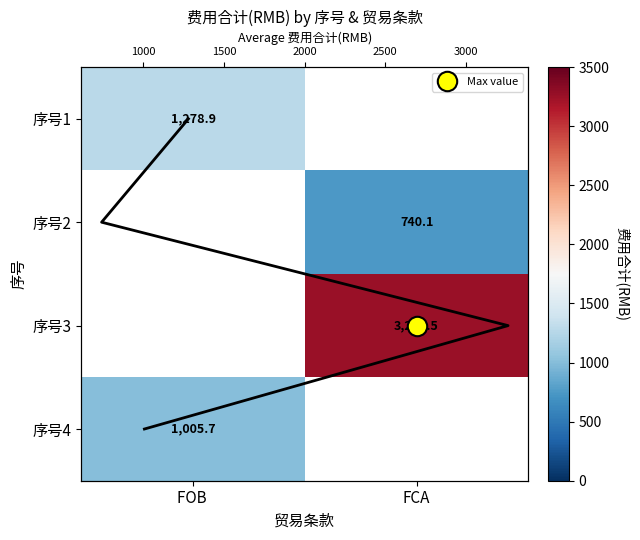

List the labels in order of 序号1 value, smallest first.

FOB, FCA